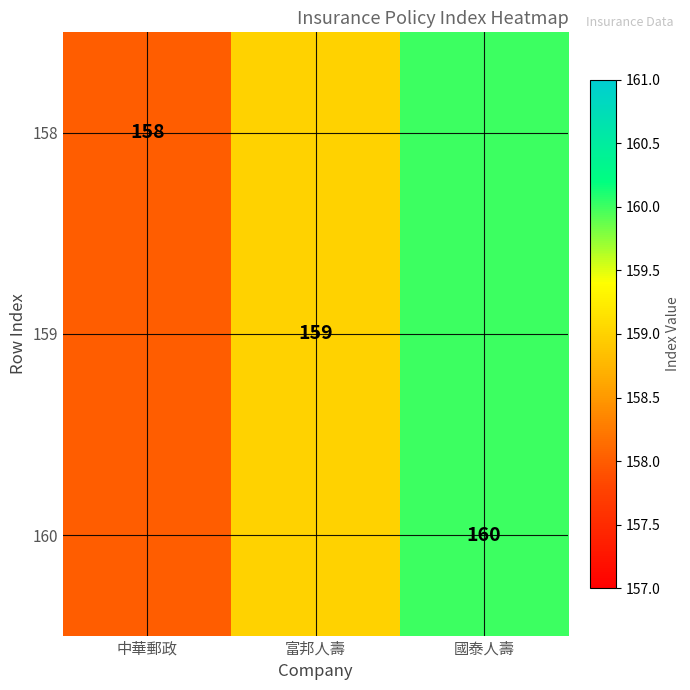

The value of 158 at 中華郵政 is 110. True or false?

False